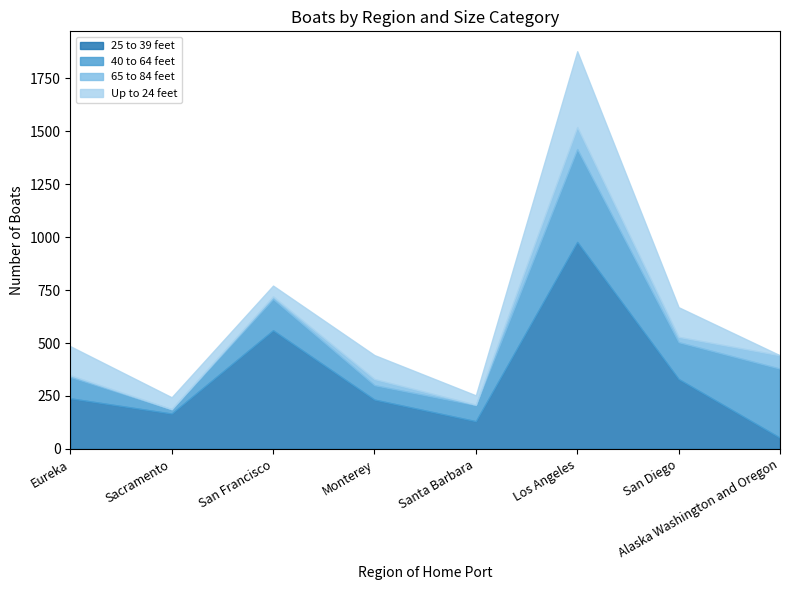

What position from the left is San Diego?

7